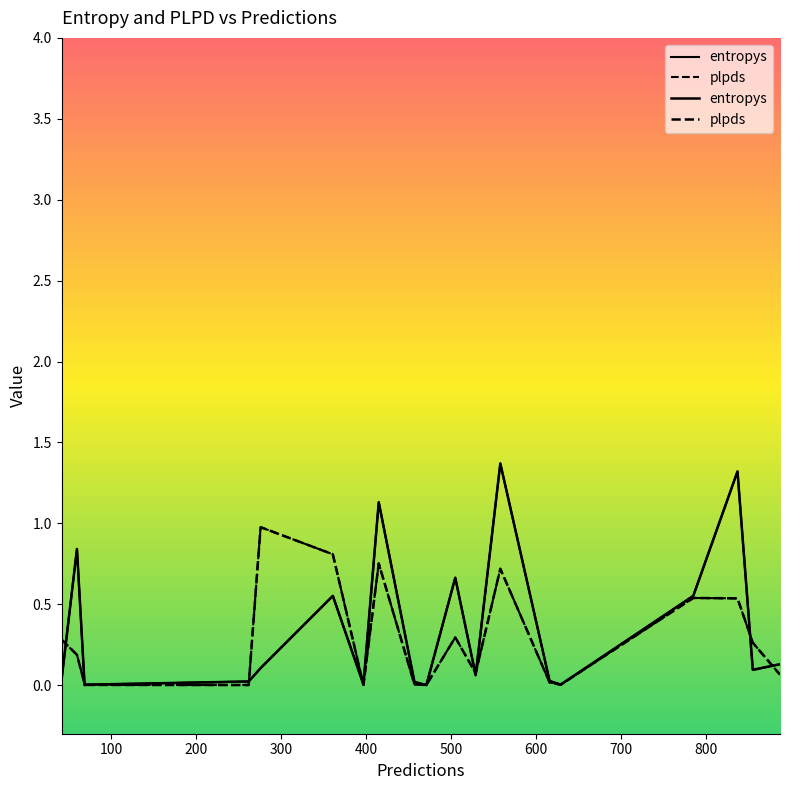

Reading right to left, list all the values displayed in this chart.

entropys: 0.1	0.1	1.3	0.6	0.0	0.0	1.4	0.1	0.7	0.0	0.0	1.1	0.0	0.6	0.1	0.0	0.0	0.0	0.8	0.0
plpds: 0.1	0.3	0.5	0.5	0.0	0.0	0.7	0.1	0.3	0.0	0.0	0.8	0.0	0.8	1.0	0.0	0.0	0.0	0.2	0.3